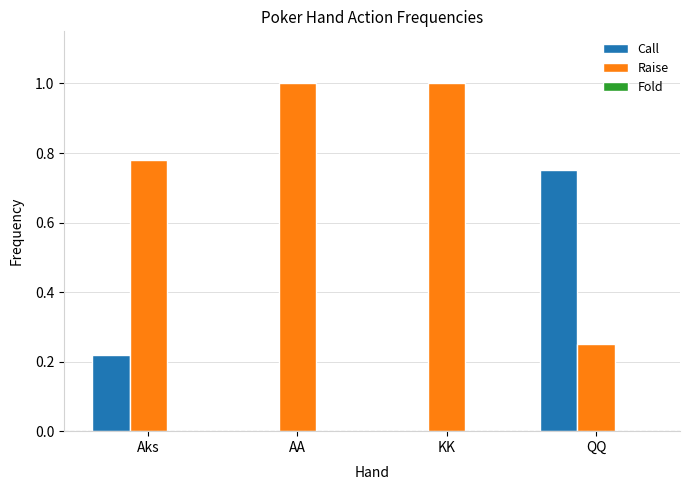

The value of Call at AA is 0.0. True or false?

True